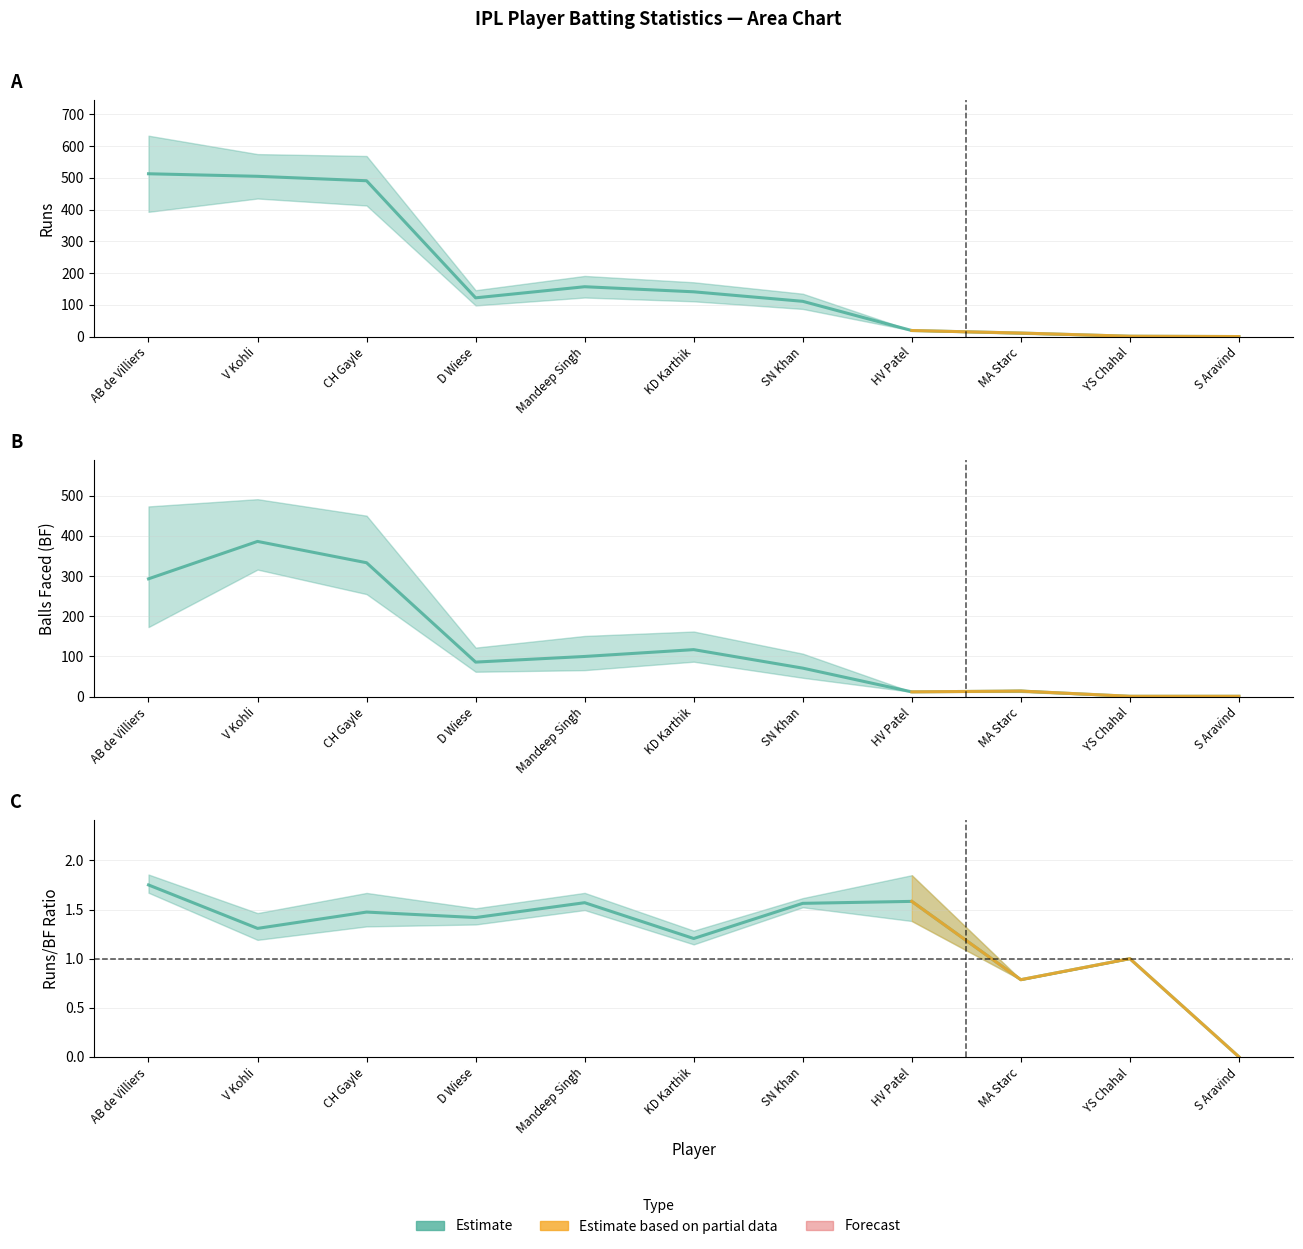

At which label does Runs first exceed 122?

AB de Villiers